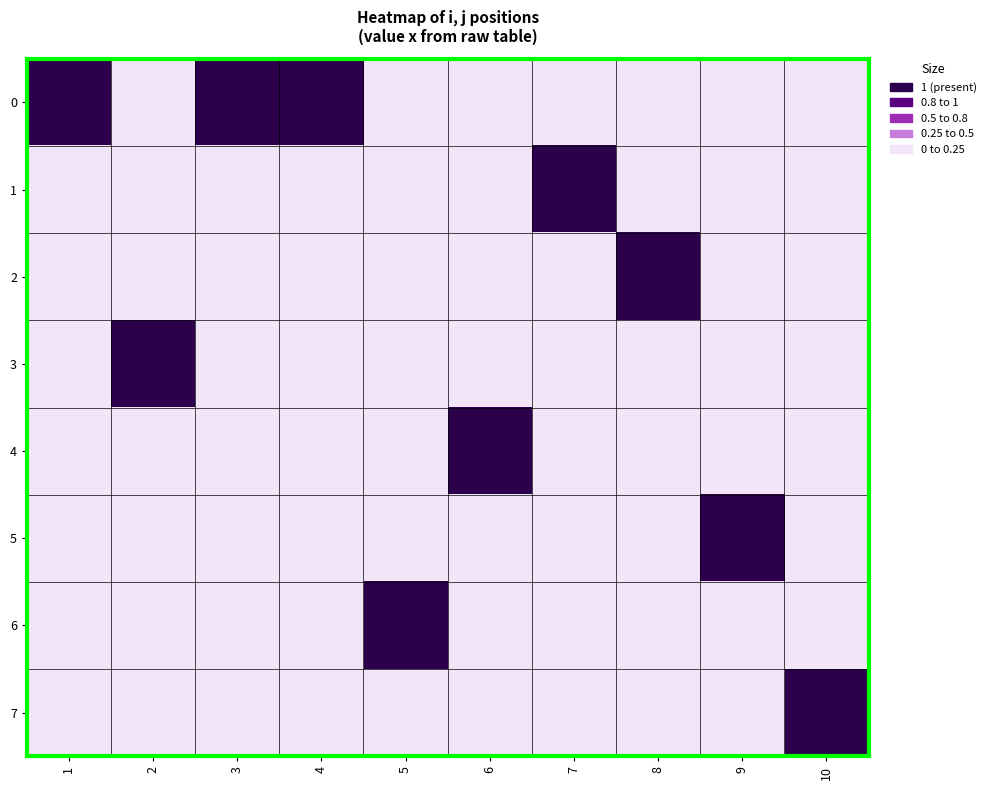

What is the spread (max minus min) of values at 4?

1